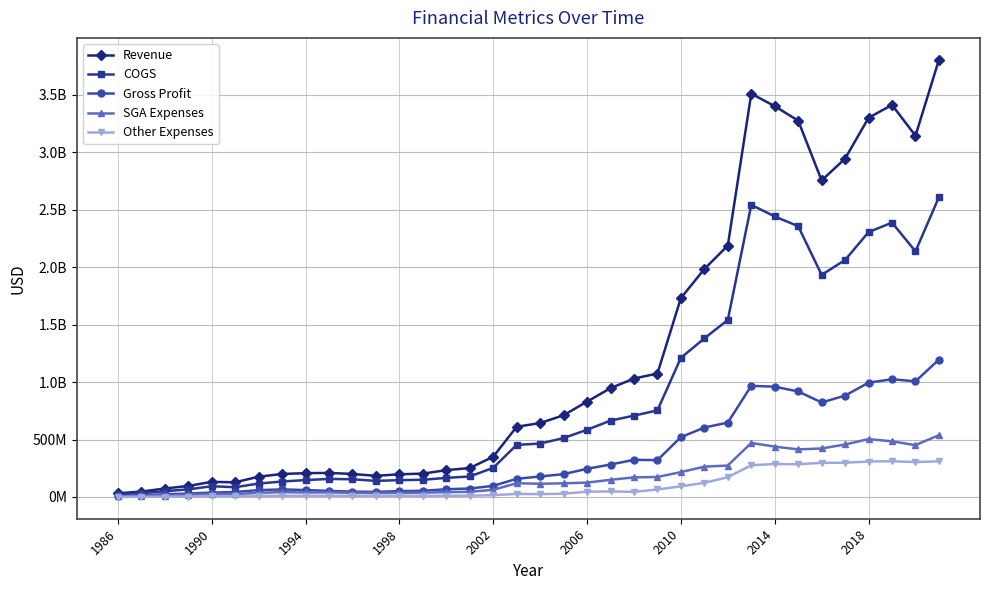

Is this an area chart (filled region under the line)?

No